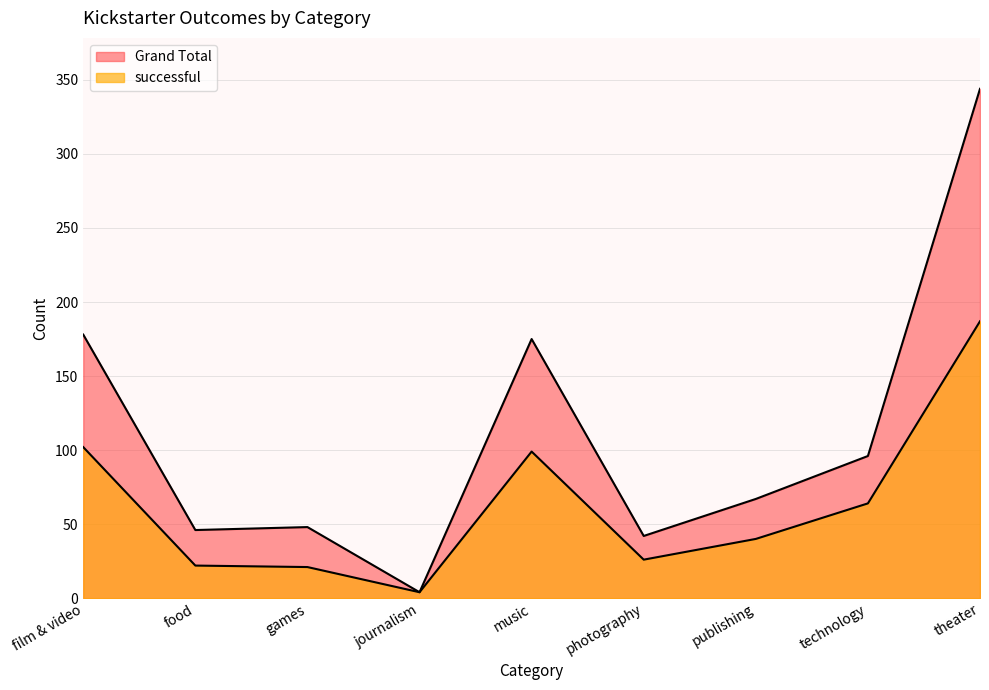

List the series in order of their peak value, lowest first.

successful, Grand Total